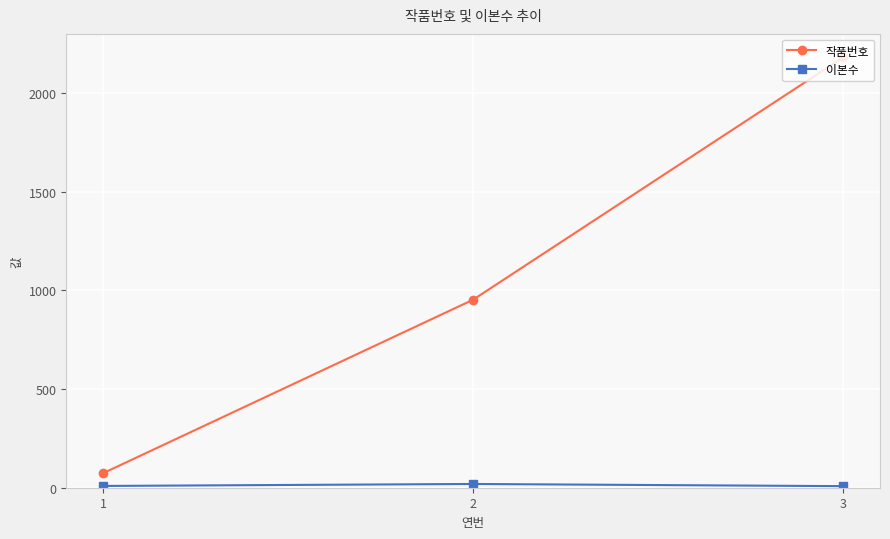

Which series changed the most between 2 and 3?

작품번호